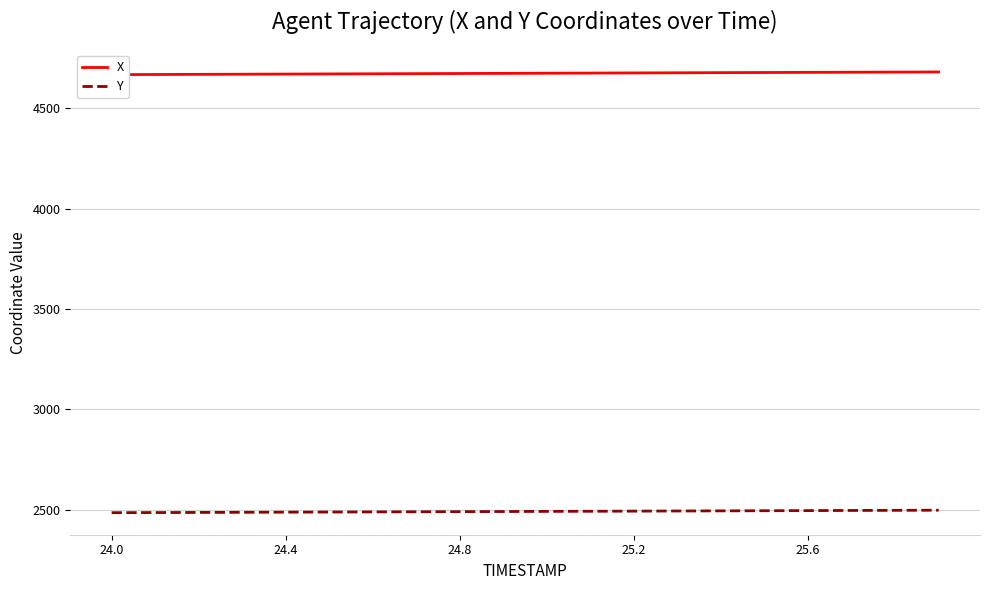

What is the maximum value for Y?

2497.3